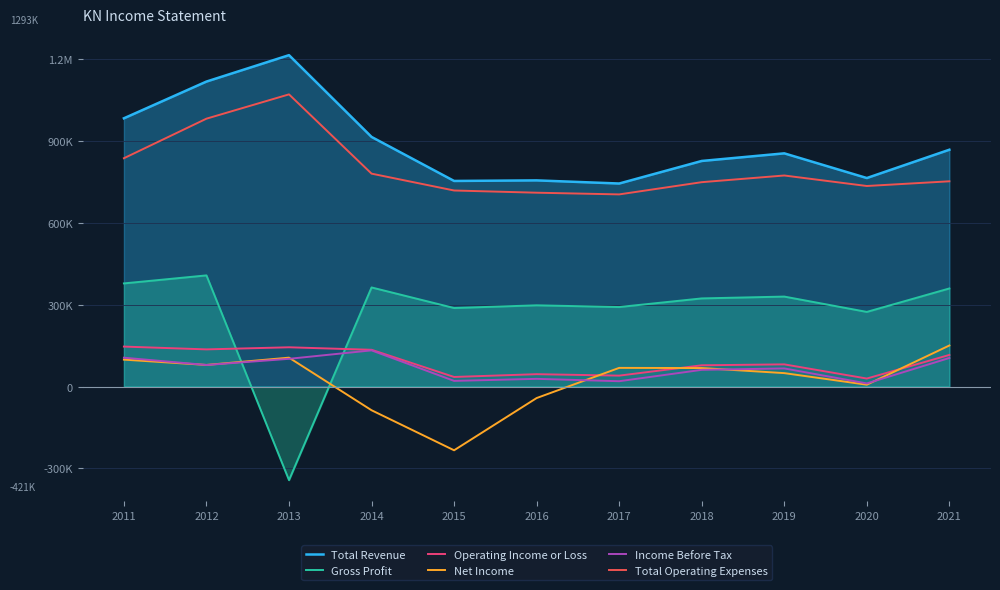

At which label is Net Income closest to -41700?

2016